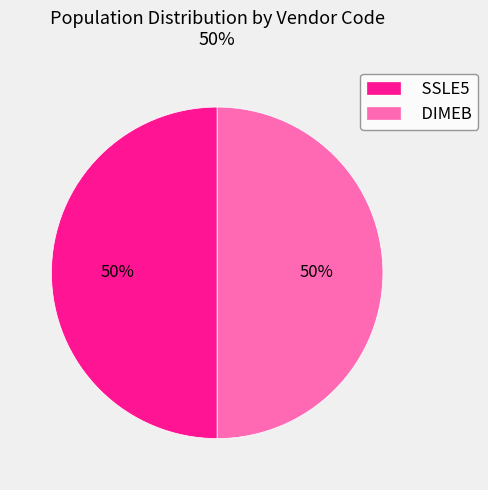

Is the sum of SSLE5 and DIMEB greater than half?

Yes